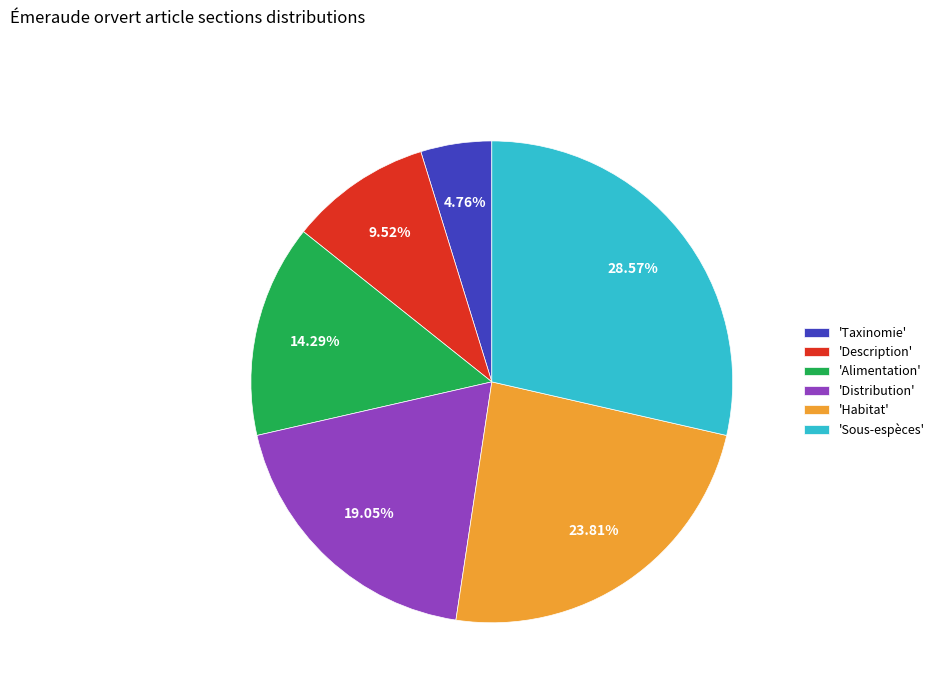

Is there a majority slice in this chart?

No